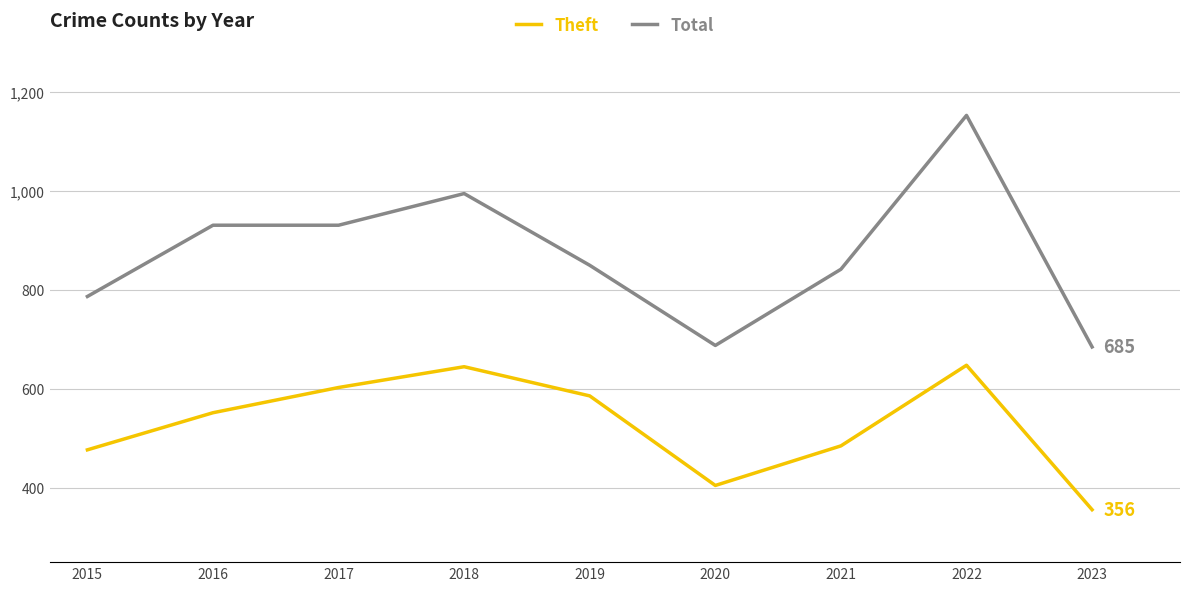

What is the average value of the Theft series?

529